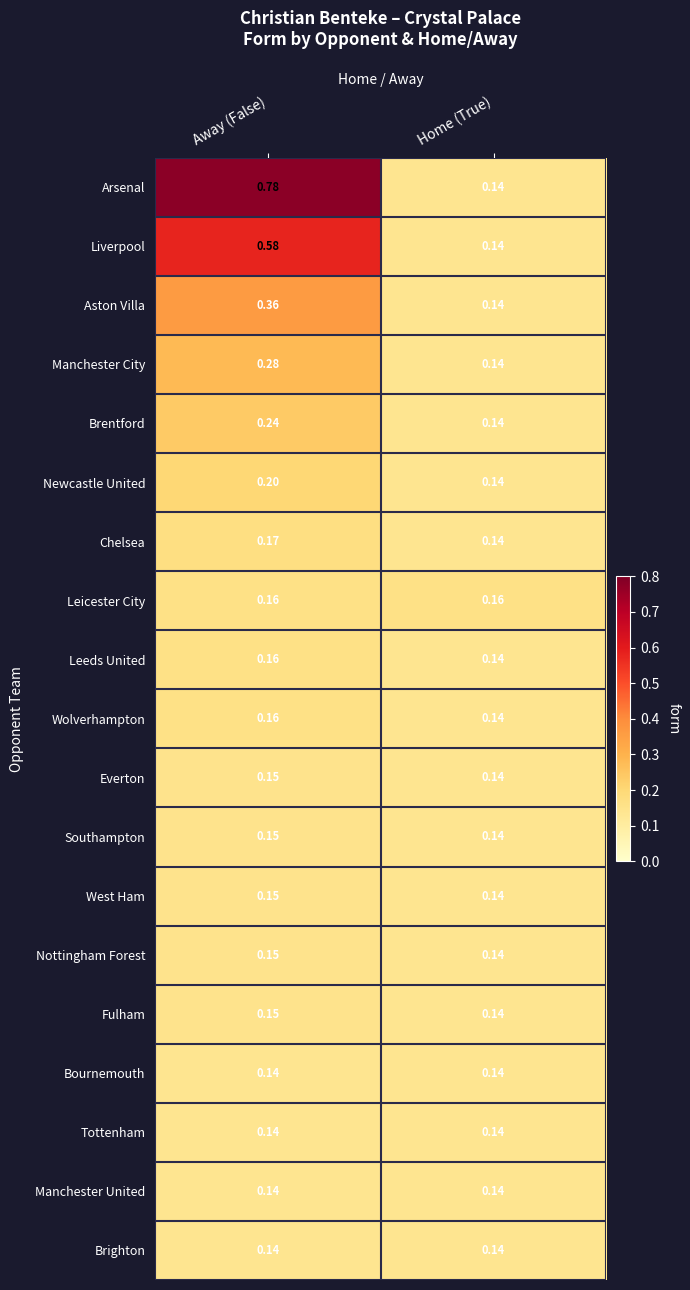

How many data points does each series have?

2